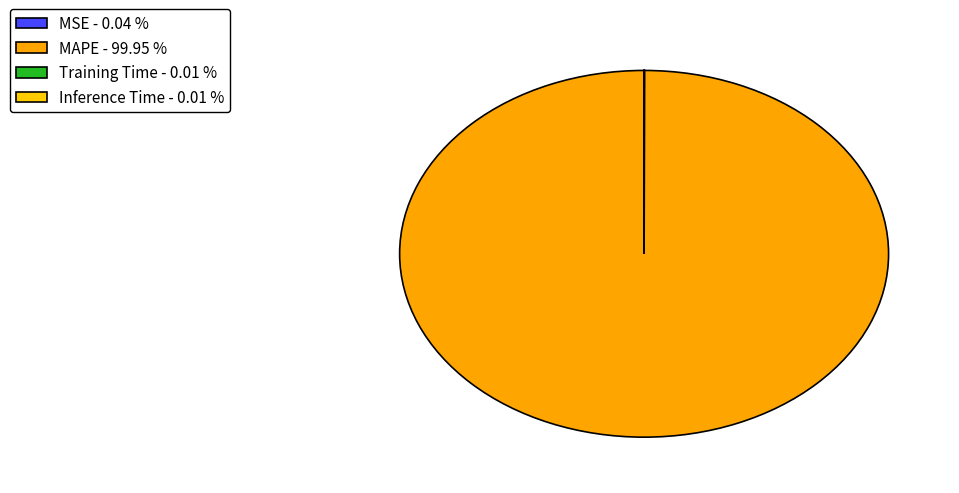

What percentage is NOT represented by Inference Time?

100.0%